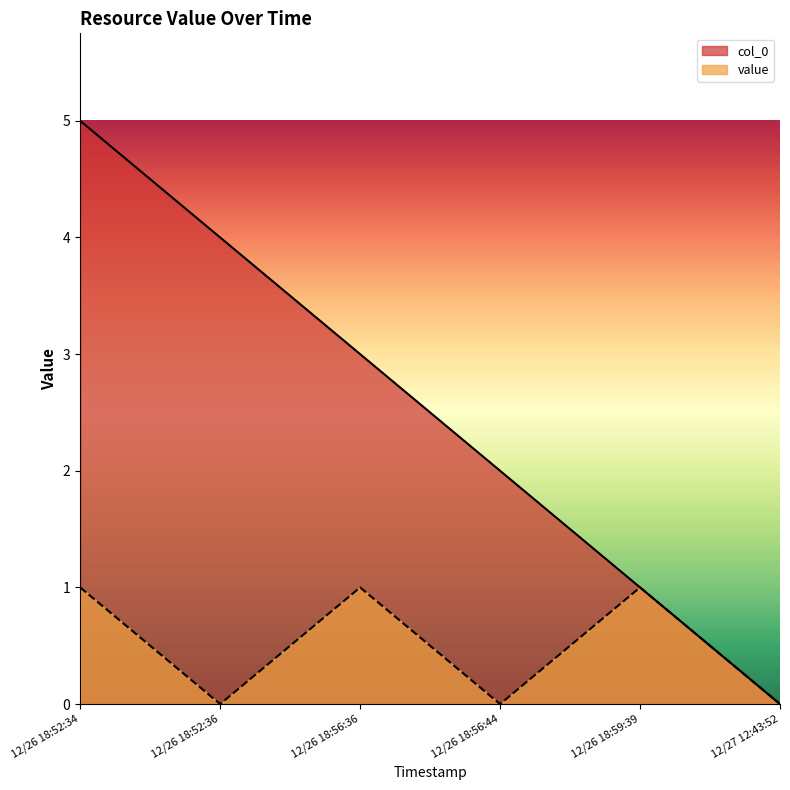

How many values in the col_0 series exceed 3?

2